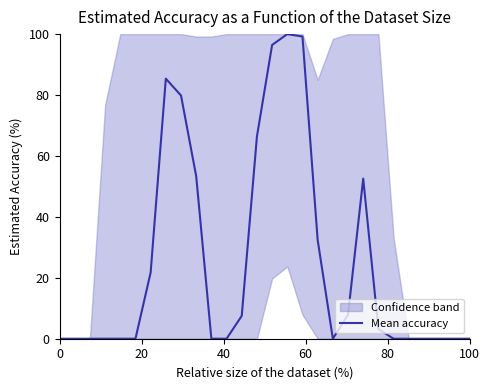

What is the maximum value for Mean accuracy?

100.0